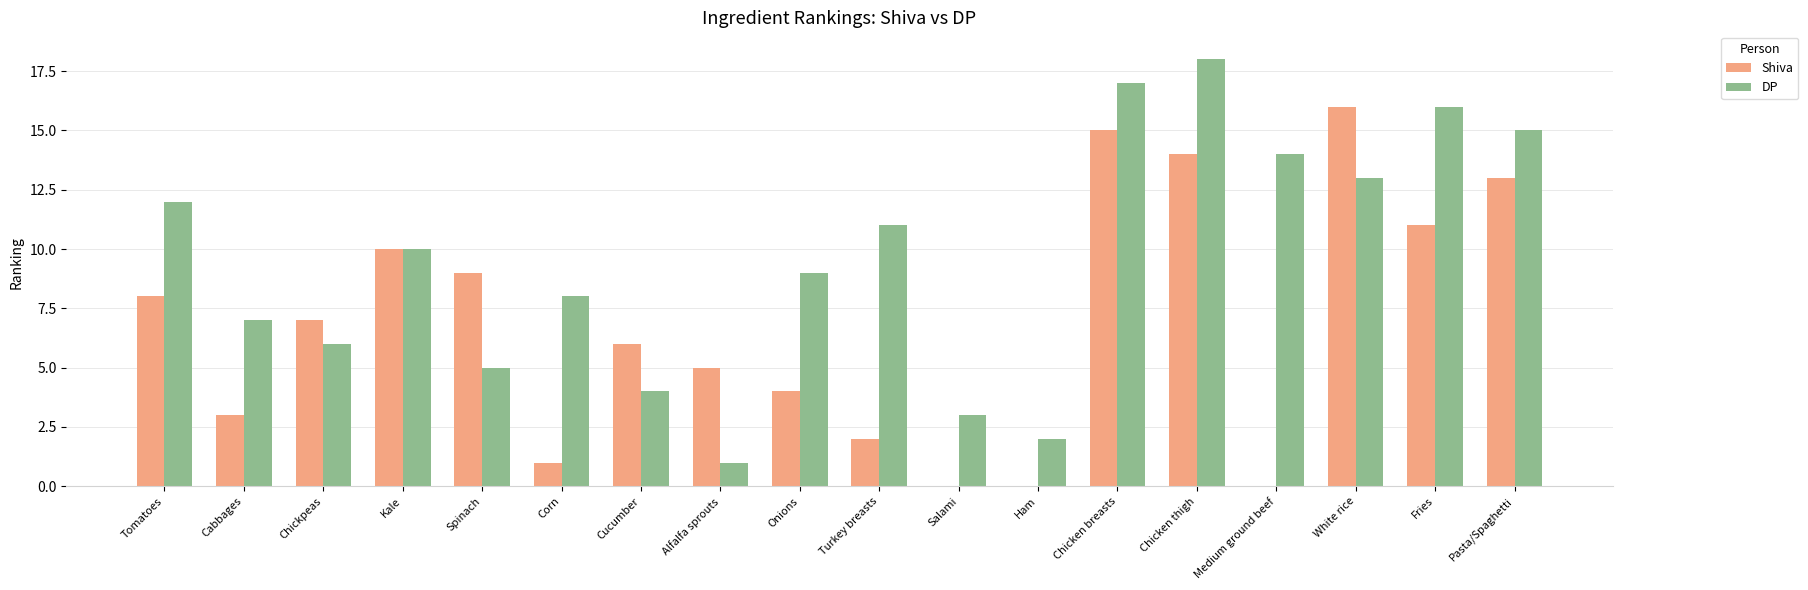

Which category has the highest value across all series?

Chicken thigh